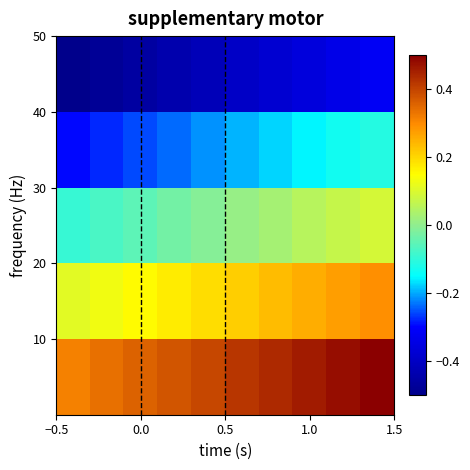

What is the smallest value displayed?

-0.5